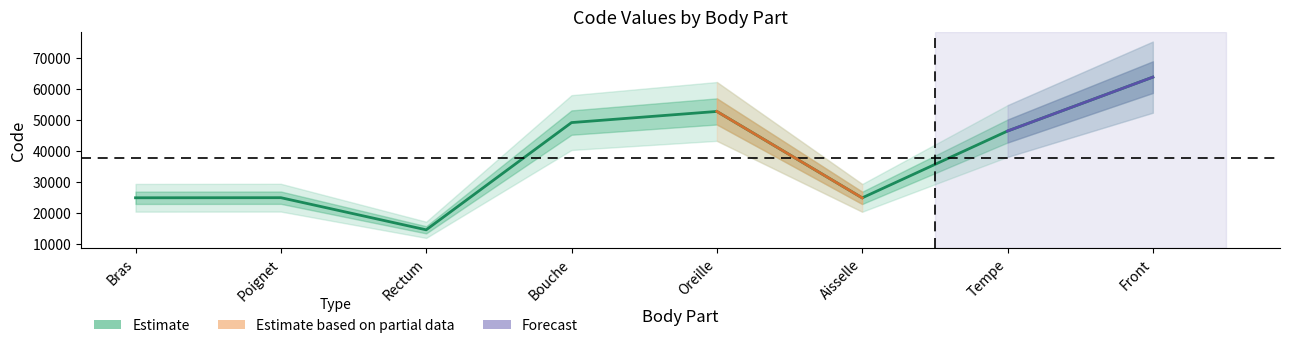

What is the difference between the maximum and second lowest values?

39000